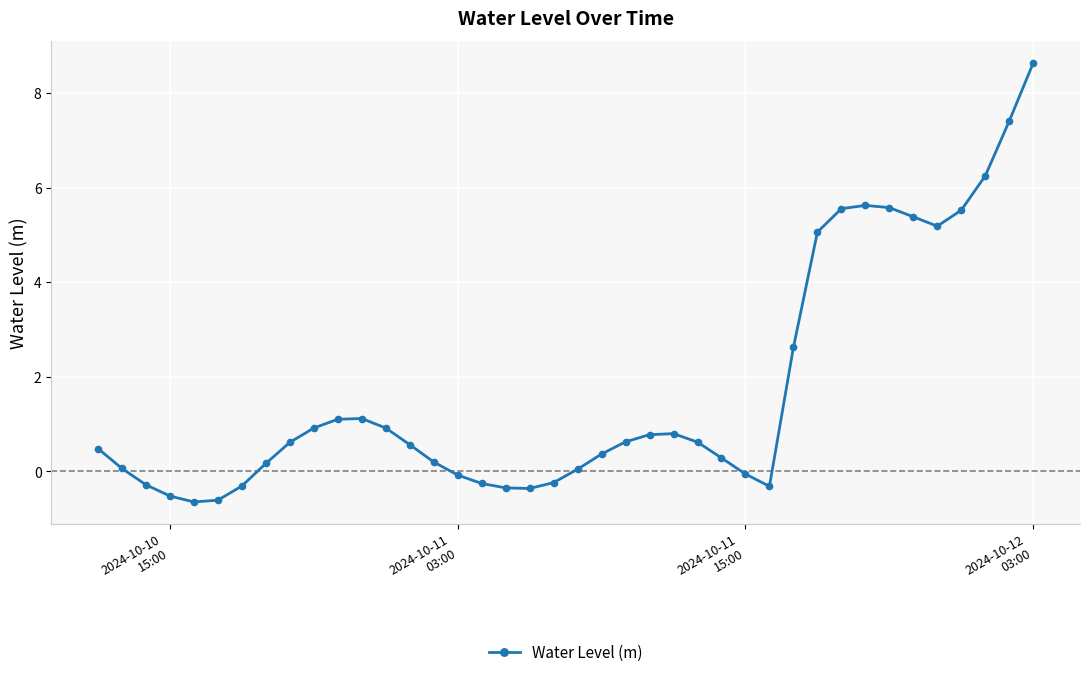

How many values exceed 0?

28